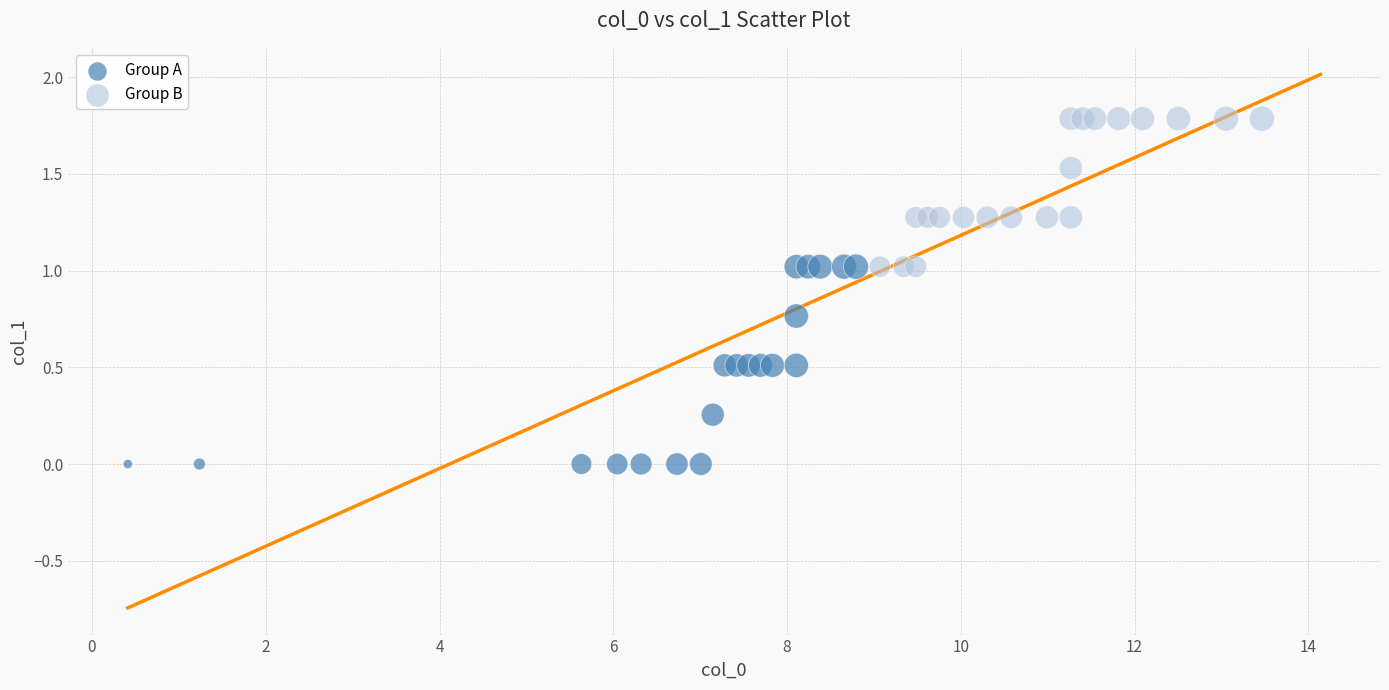

Which series contains the lowest Y value?

Group A